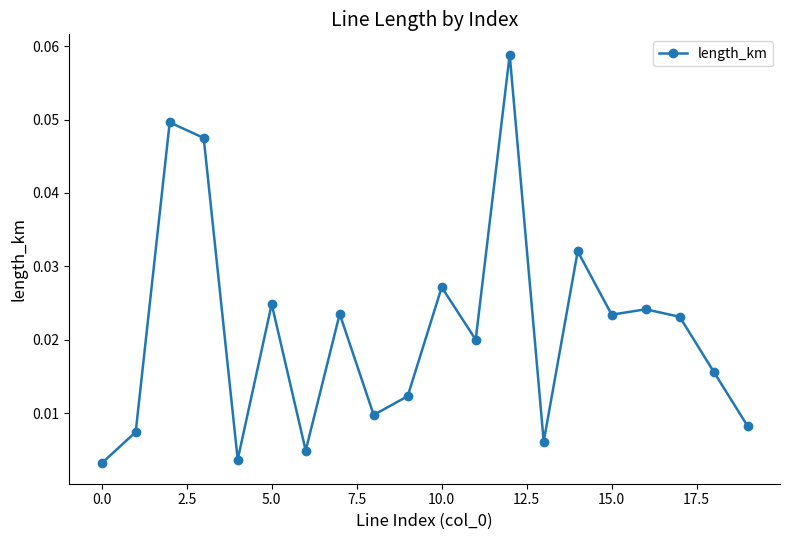

True or false: there are more than 0 points higher than both neighbors.

True